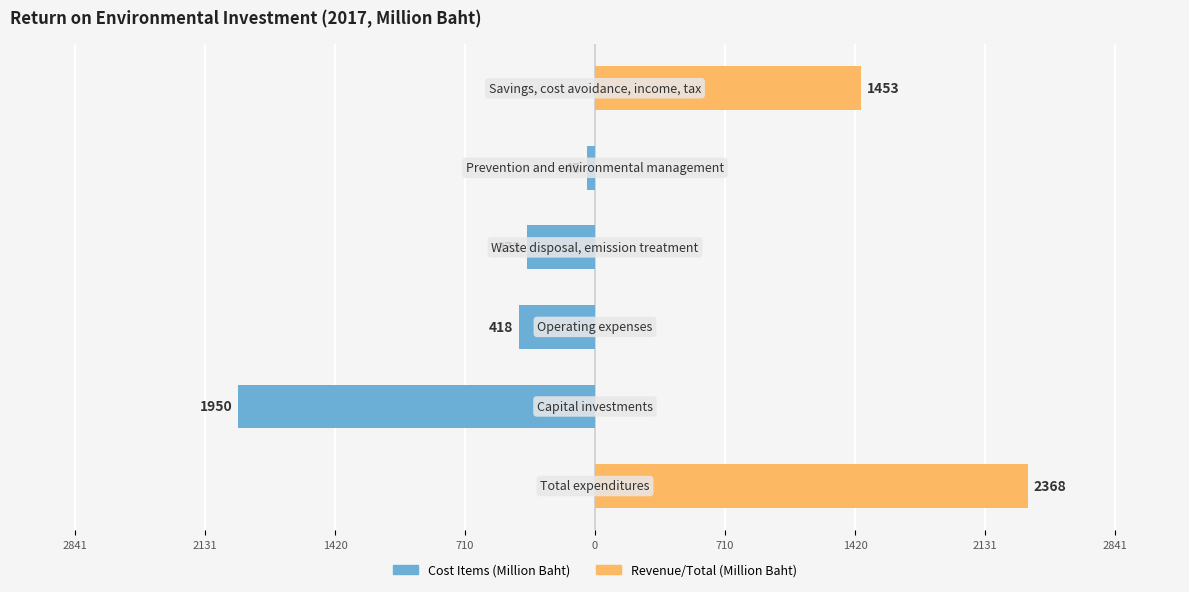

How many bars are there in total?

12